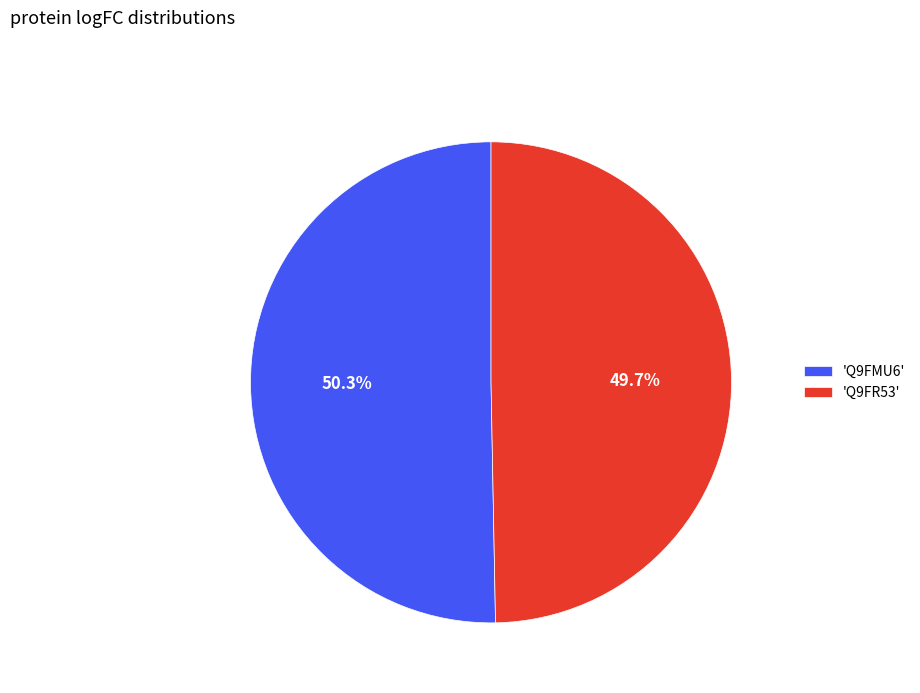

Count the number of slices in the pie.

2